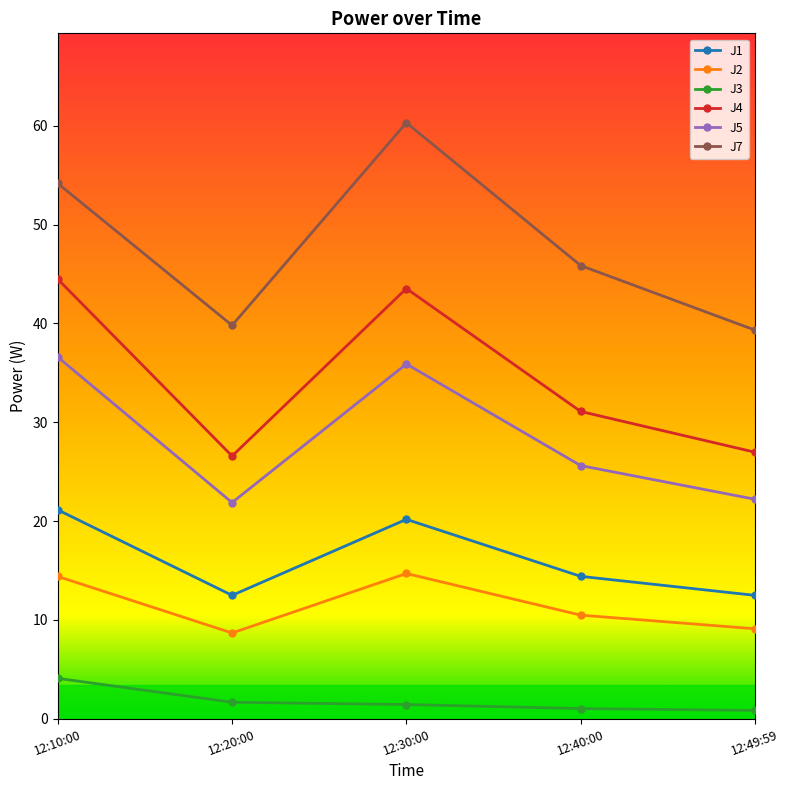

Is the value of J5 at 12:30:00 greater than the value of J2 at 12:40:00?

Yes